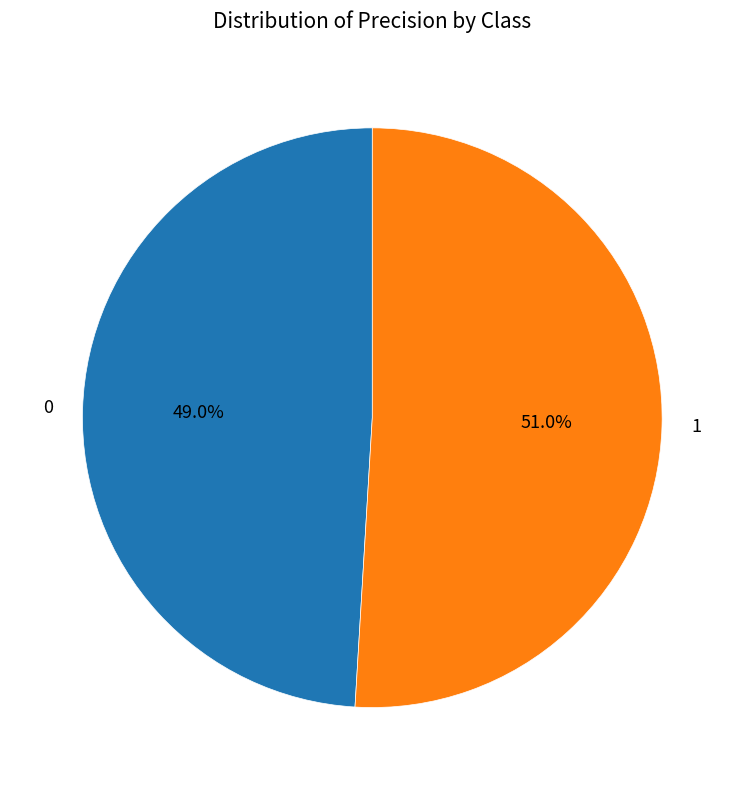

Count the number of slices in the pie.

2